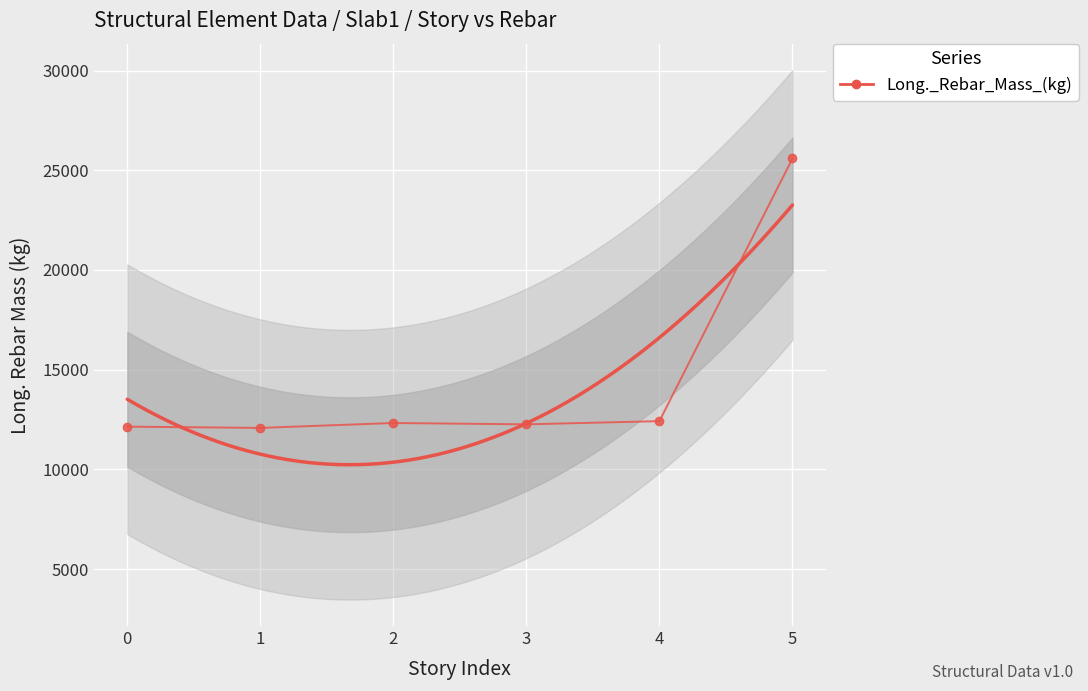

Approximately how many times larger is the value at 5 compared to 4?

2.1